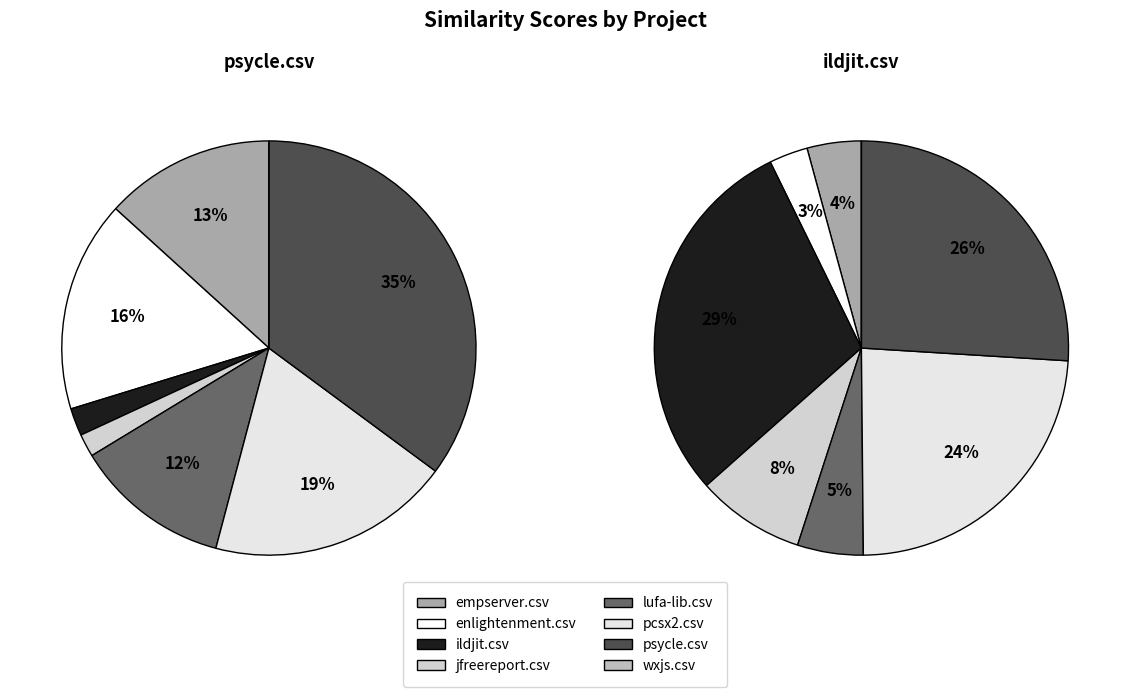

Is psycle.csv the majority of the pie?

No